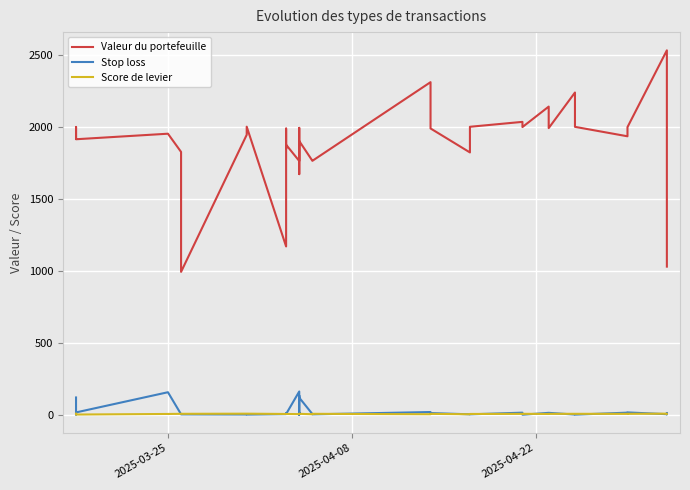

Which series has the largest range (max minus min)?

Valeur du portefeuille